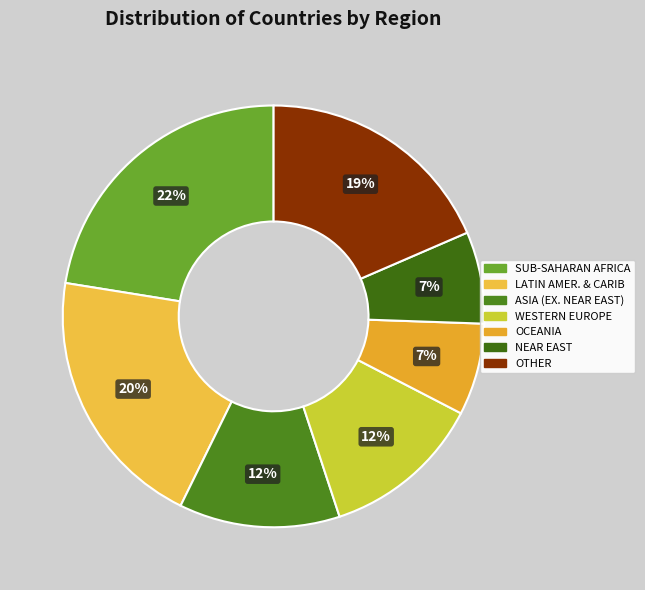

How many segments does this pie chart have?

7